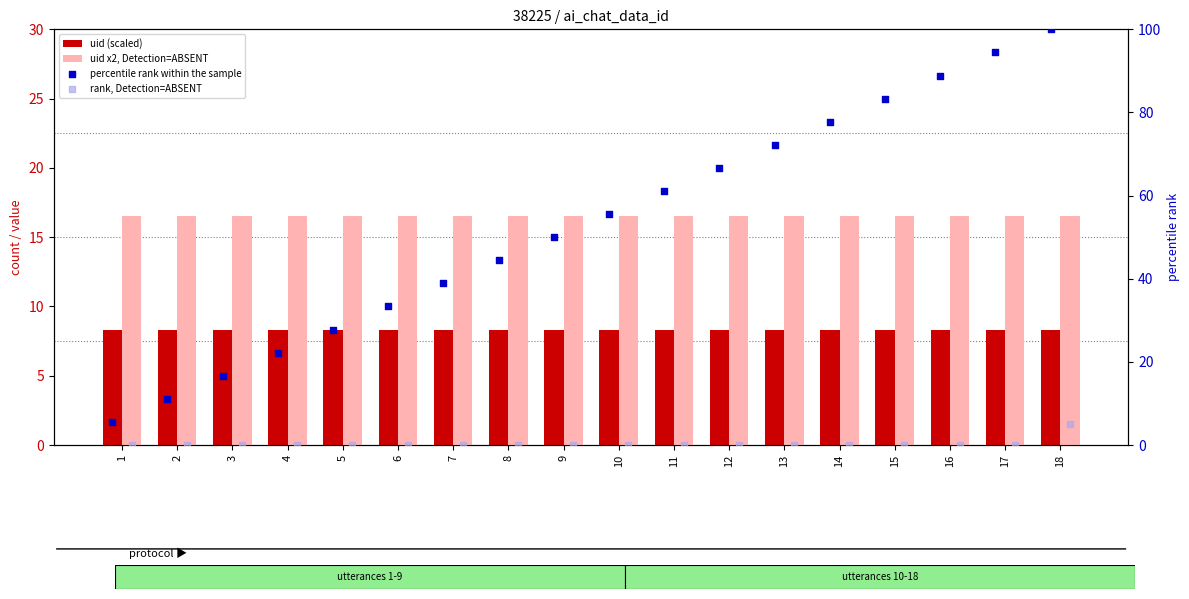

At how many categories does at least one series exceed 86?

3